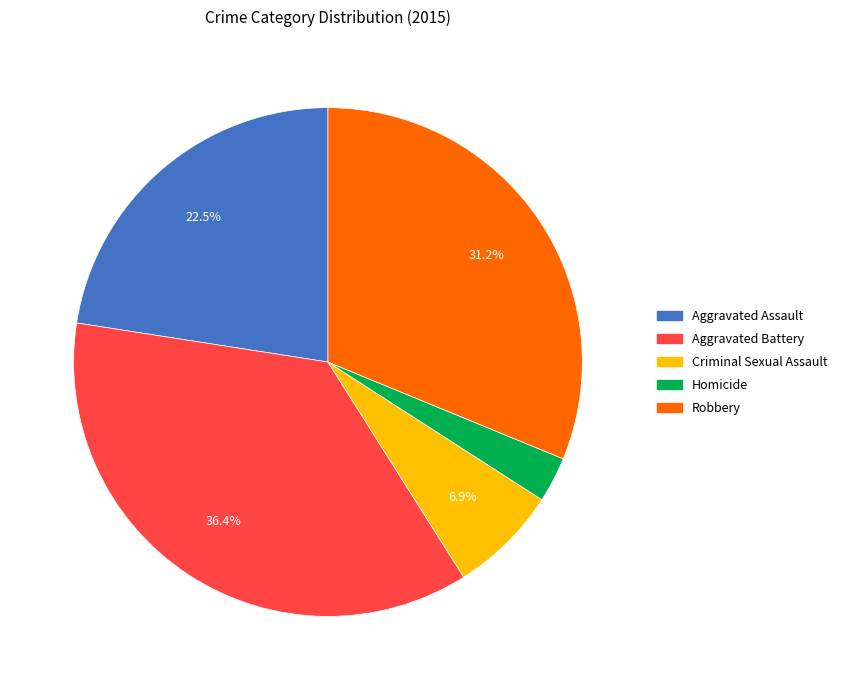

How many segments does this pie chart have?

5